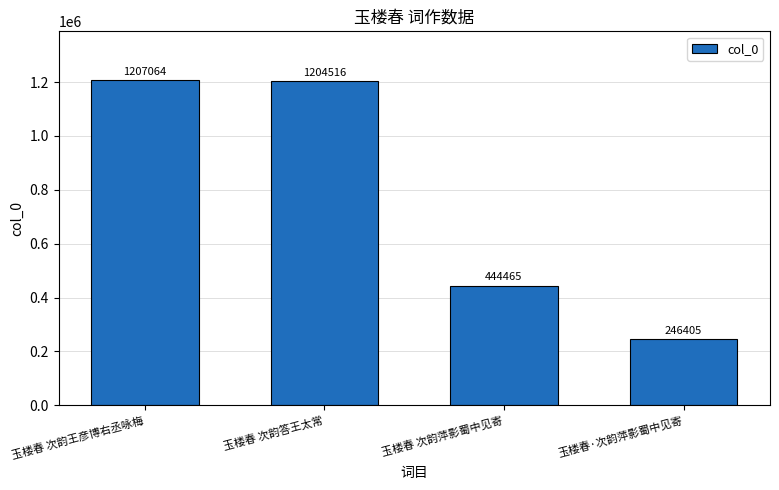

What position from the right is 玉楼春 次韵王彦博右丞咏梅?

4